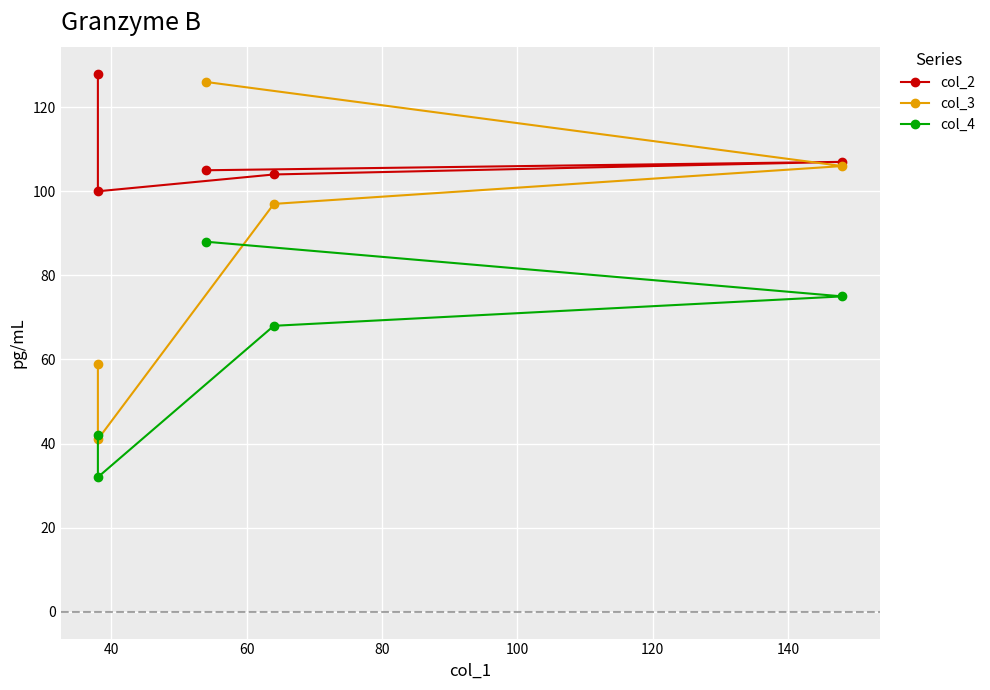

Count the number of categories in the chart.

5